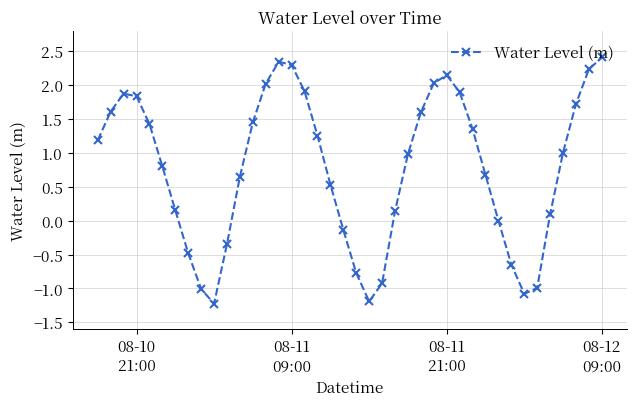

How many interior local valleys (lower than both neighbors) does the data have?

3